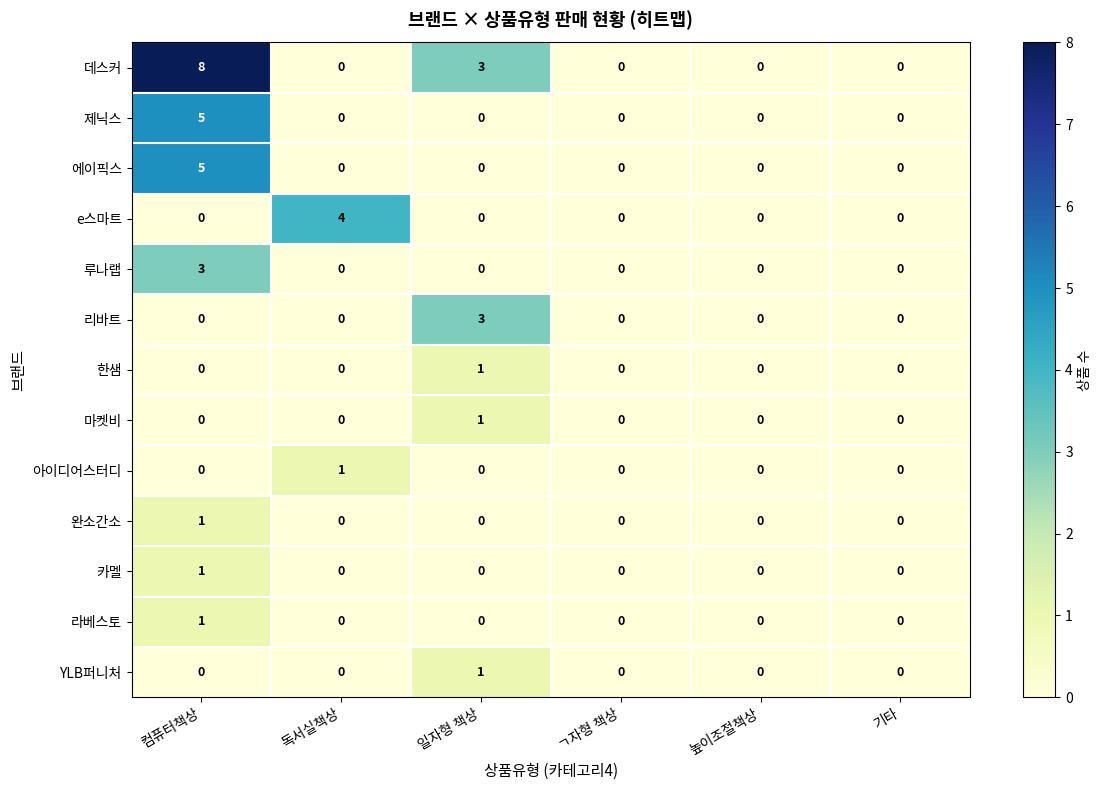

Between 컴퓨터책상 and ㄱ자형 책상, which series saw the biggest shift?

데스커